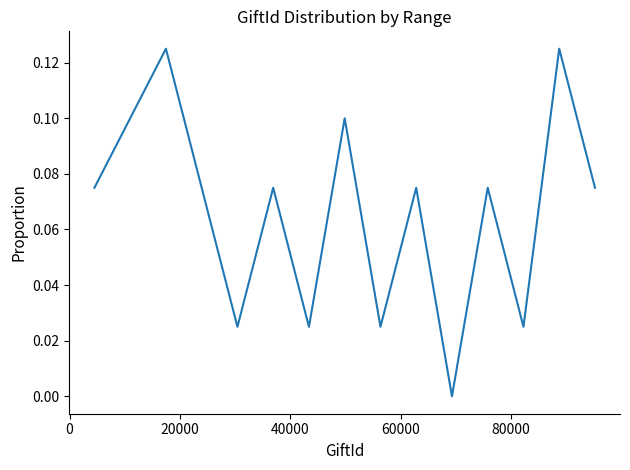

How many lines are shown in the chart?

1